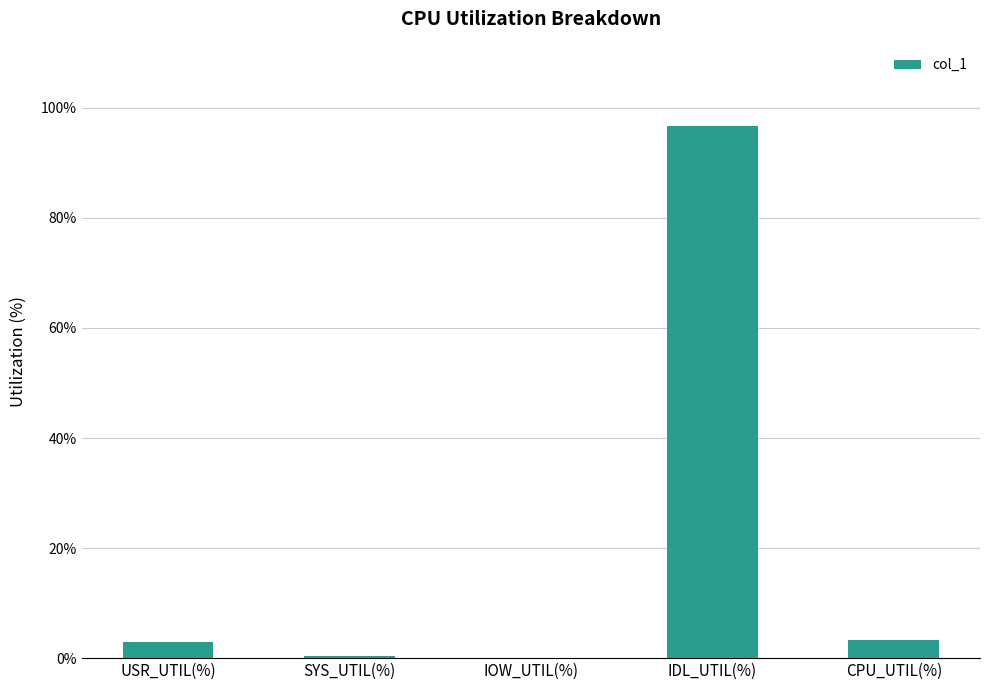

At which category does the chart reach its peak across all series?

IDL_UTIL(%)